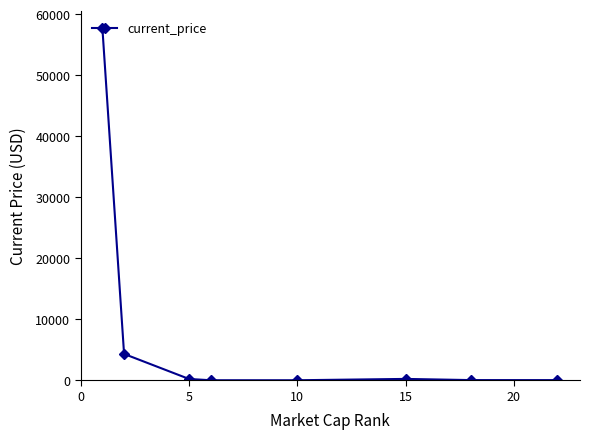

What is the maximum value shown in the chart?

57674.0